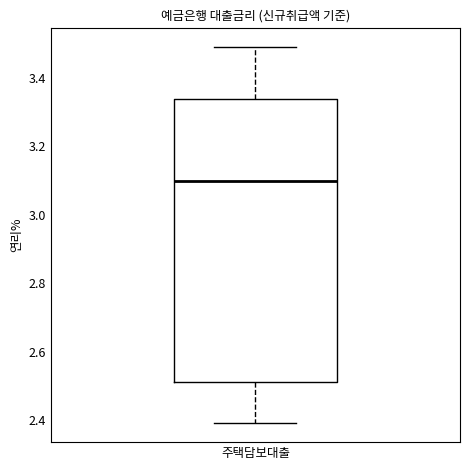

Transcribe this box plot: give where the median line is, the range the box spans, and where the two whiskers end, as read against the y-axis. The values are not printed on the chart, so give them approximately, as read against the axis.

median 3.10, box 2.52 to 3.34, whiskers 2.40 to 3.50